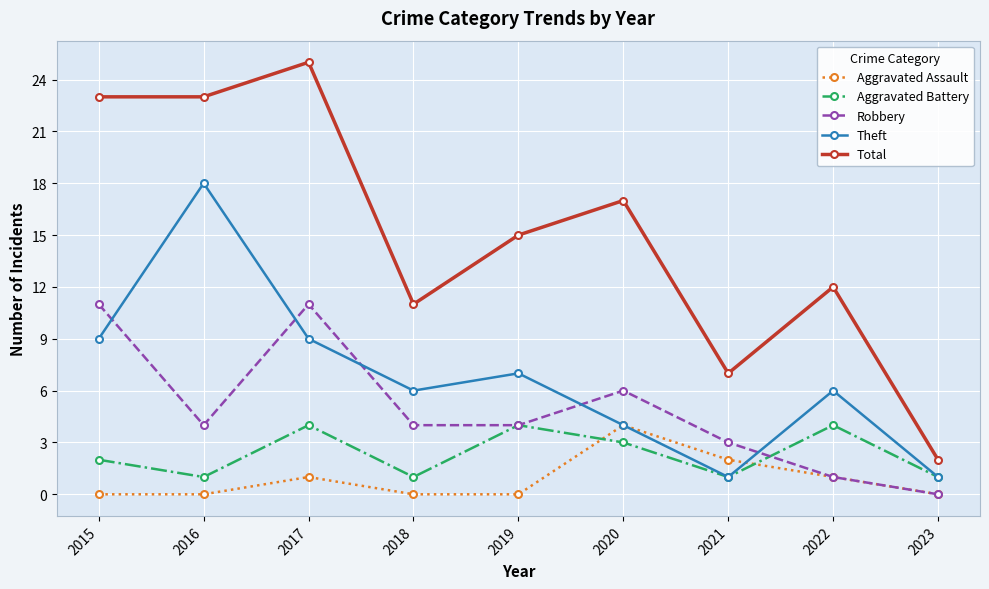

Reading left to right, transcribe all the data shown in this chart.

Aggravated Assault: 0	0	1	0	0	4	2	1	0
Aggravated Battery: 2	1	4	1	4	3	1	4	1
Robbery: 11	4	11	4	4	6	3	1	0
Theft: 9	18	9	6	7	4	1	6	1
Total: 23	23	25	11	15	17	7	12	2